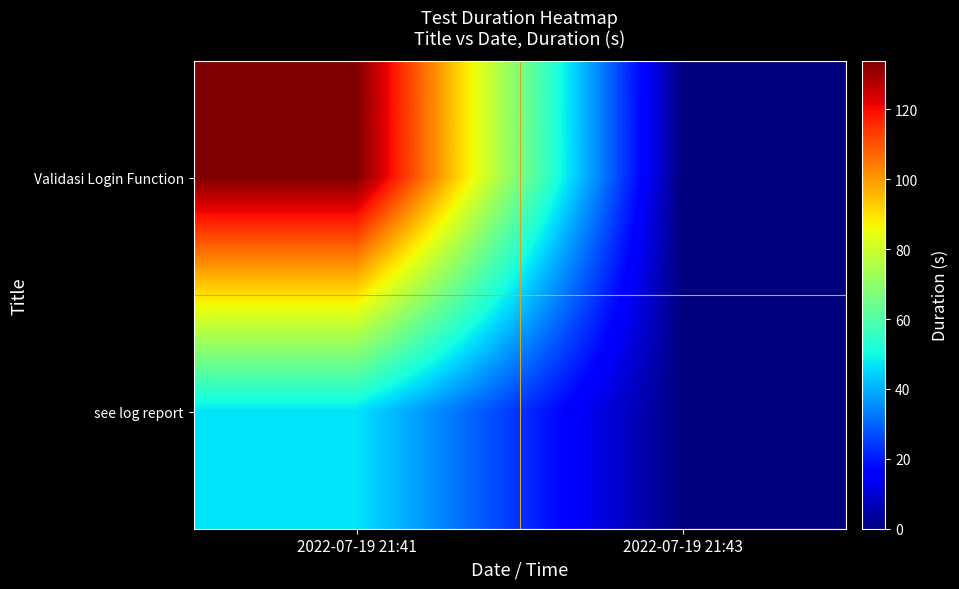

Rank the series by their maximum value, from lowest to highest.

see log report, Validasi Login Function